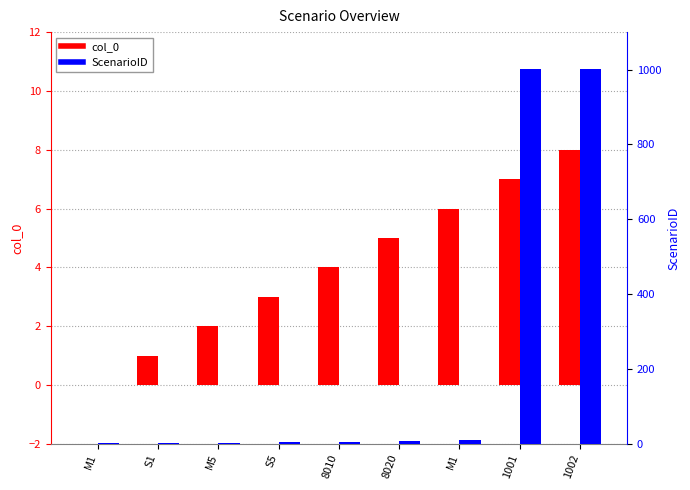

The value of ScenarioID at S1 is 3. True or false?

False